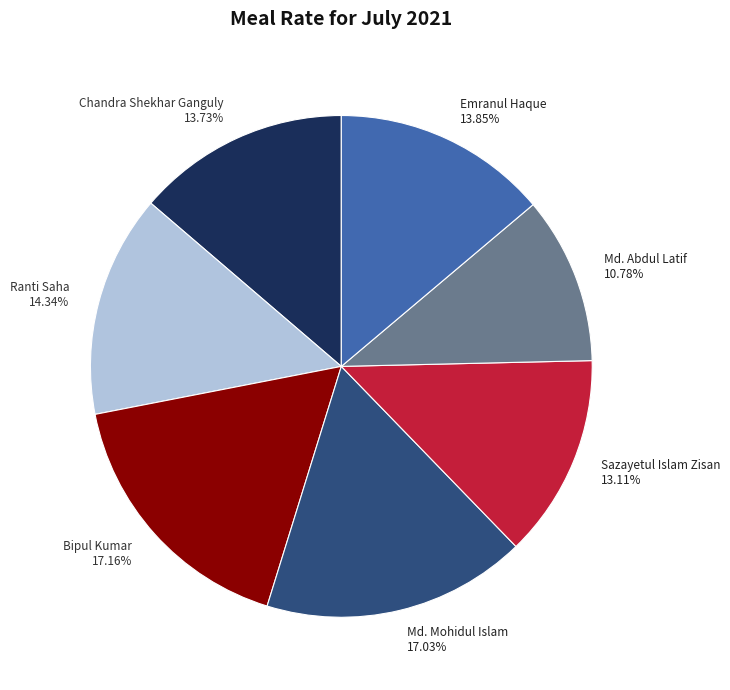

Approximately how many times larger is the value at Md. Mohidul Islam 17.03% compared to Chandra Shekhar Ganguly 13.73%?

1.2